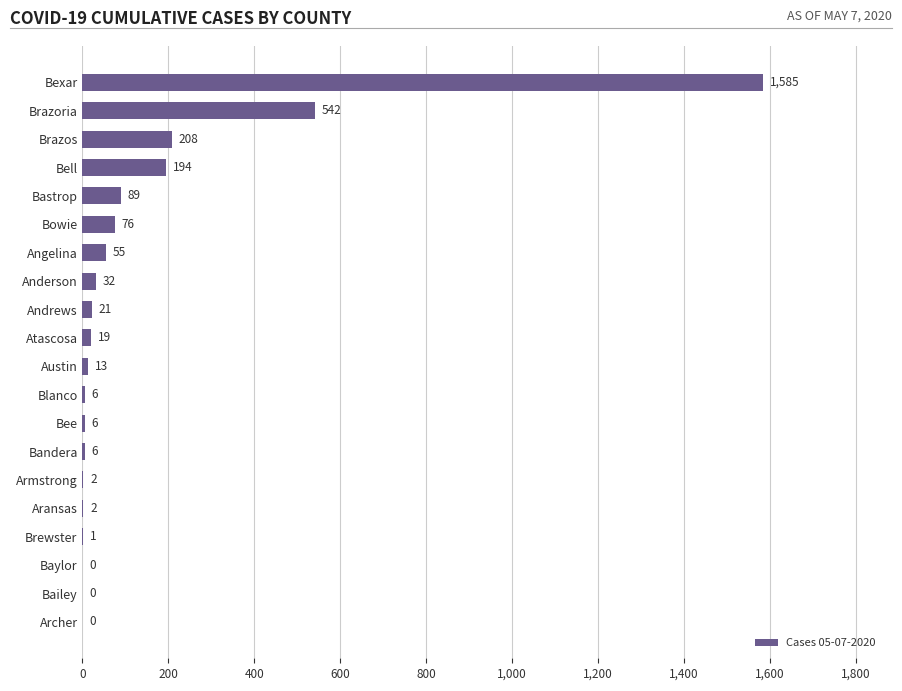

Where is the data nearest to the value 792?

Brazoria